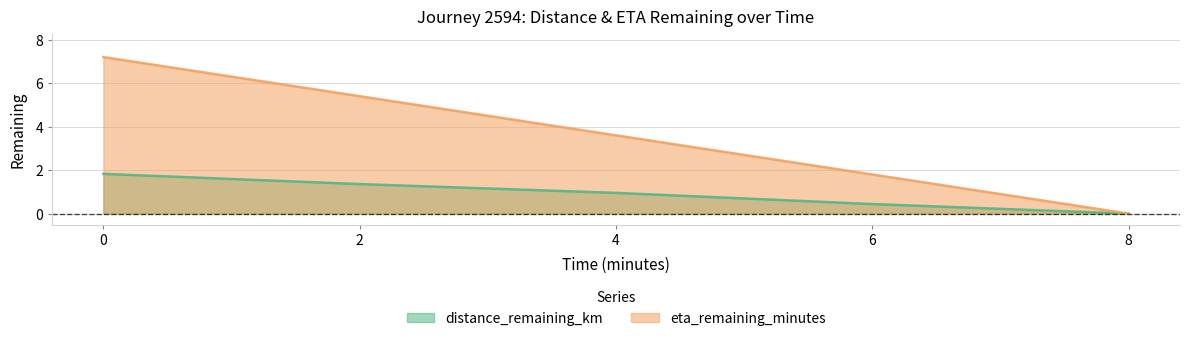

Reading left to right, transcribe all the data shown in this chart.

distance_remaining_km: 1.8	1.4	1.0	0.4	0.0
eta_remaining_minutes: 7.2	5.4	3.6	1.8	0.0